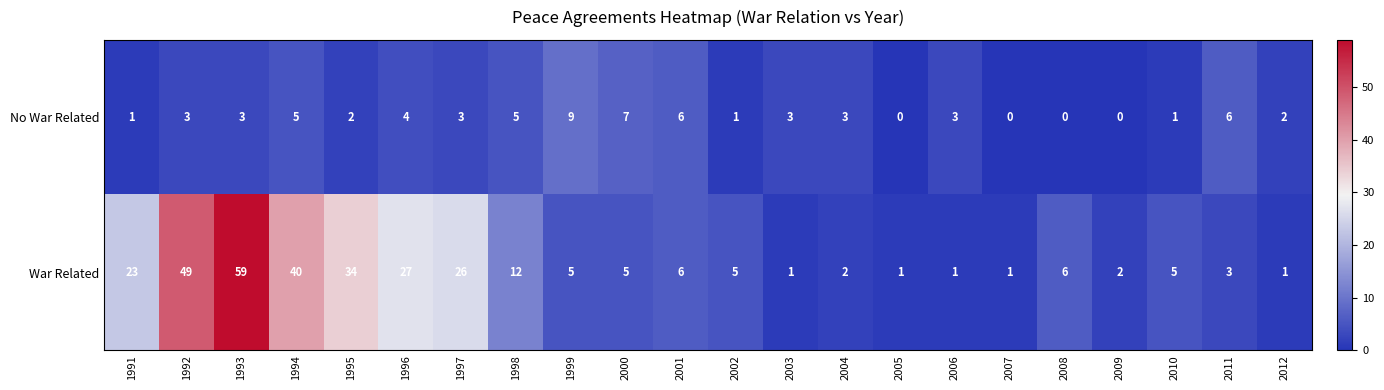

Count the number of categories in the chart.

22